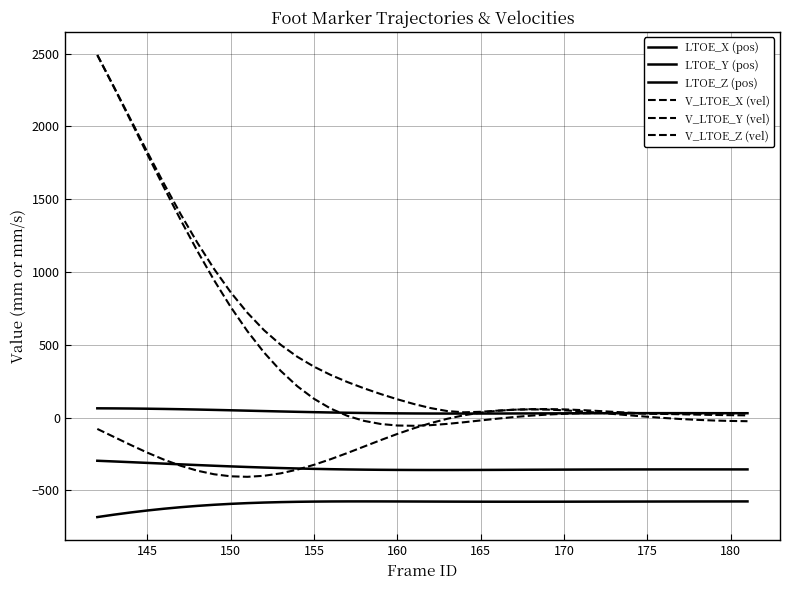

Is this an area chart (filled region under the line)?

No